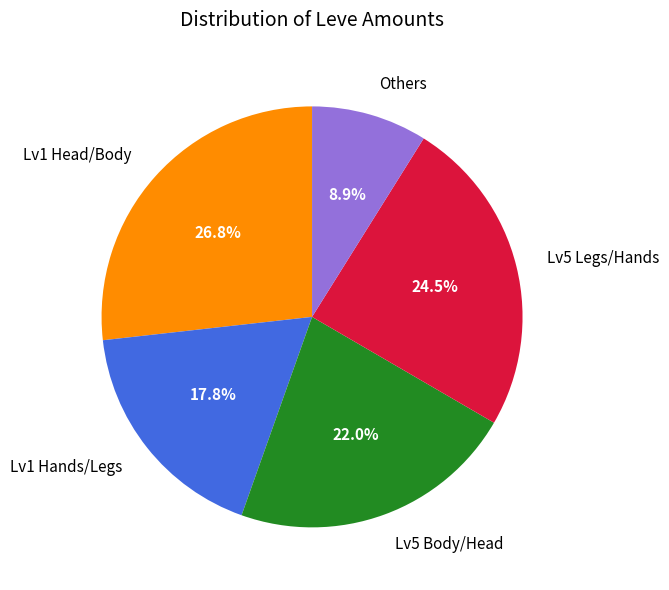

Which category has the smallest portion of the pie?

Others